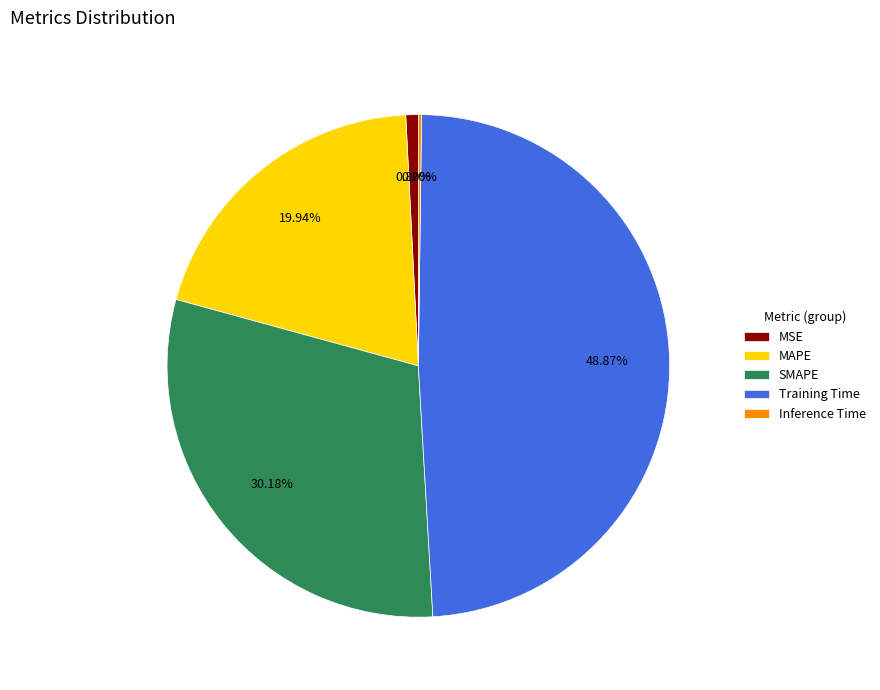

Do SMAPE and Training Time together represent more than half of the pie?

Yes